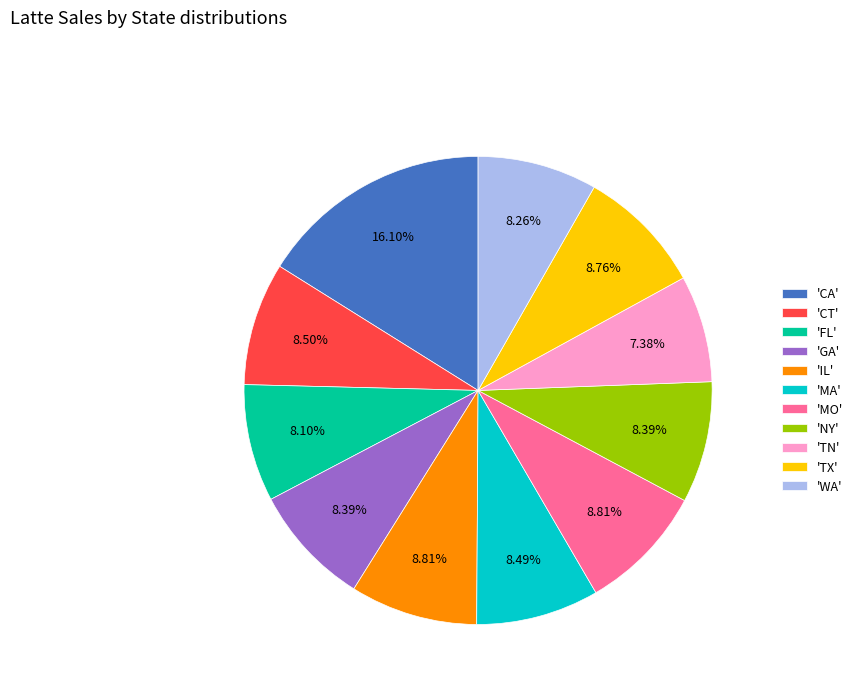

How many segments does this pie chart have?

11